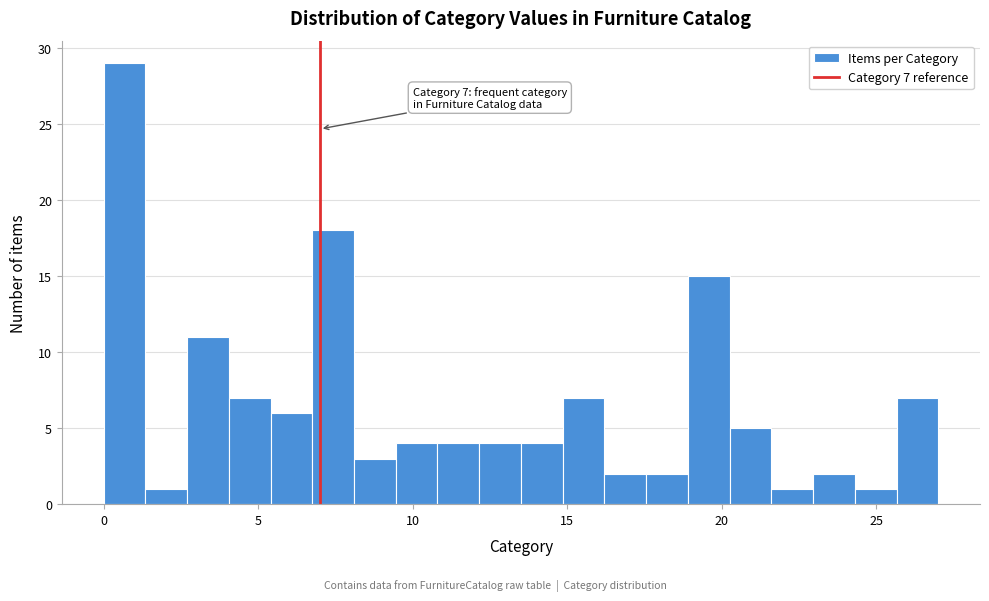

Read against the x-axis, roughly where is the centre of the tallest bar?

0.5